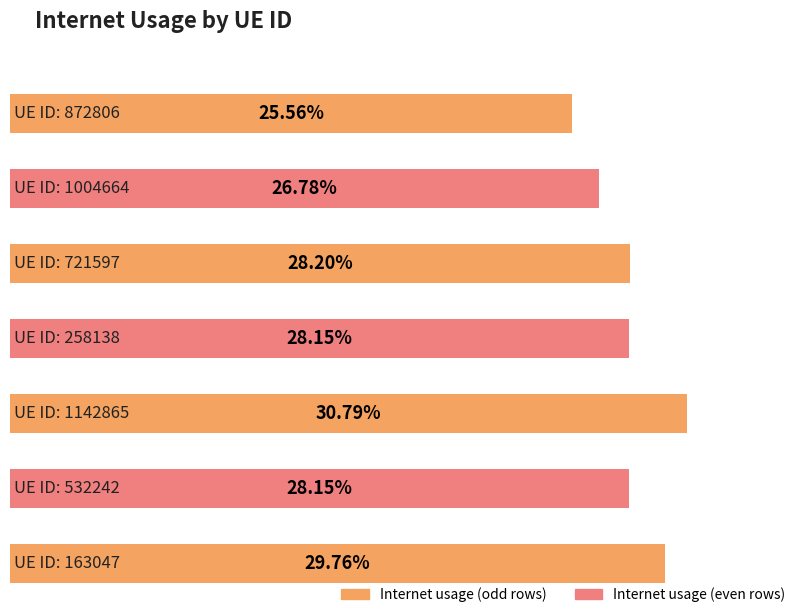

What is the label of the 7th bar from the right?

872806